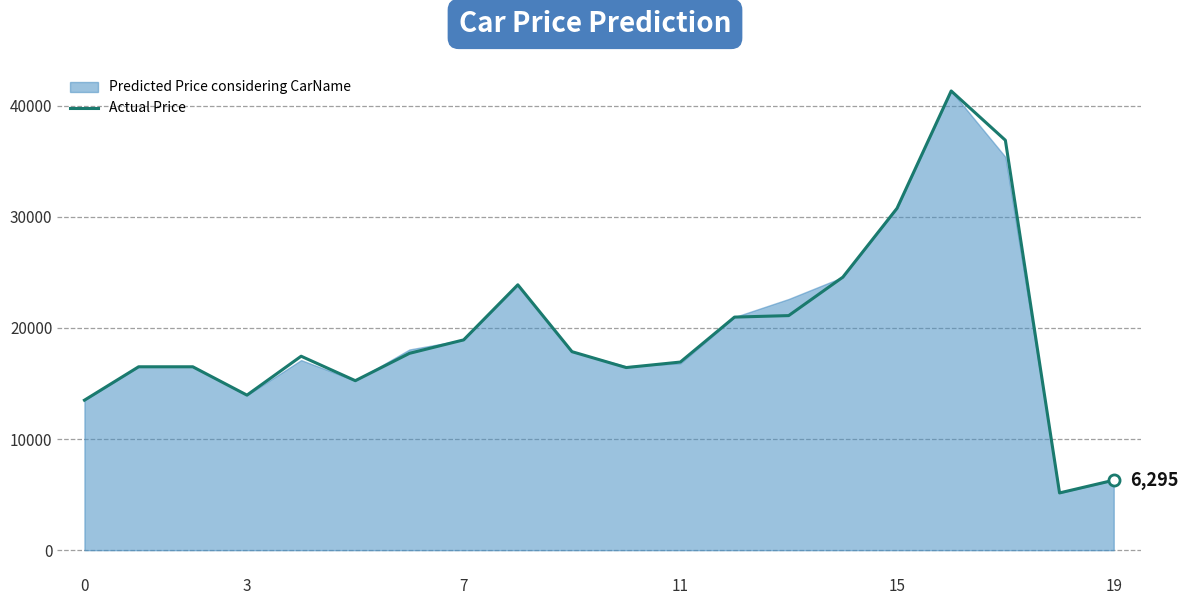

What is the minimum value for Actual Price?

5151.0